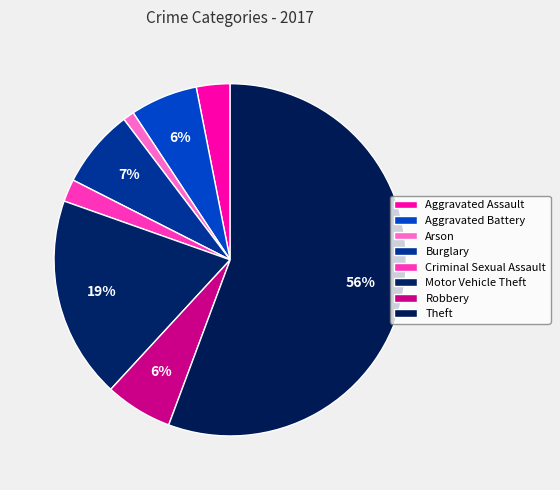

What is the largest slice in the pie chart?

Theft